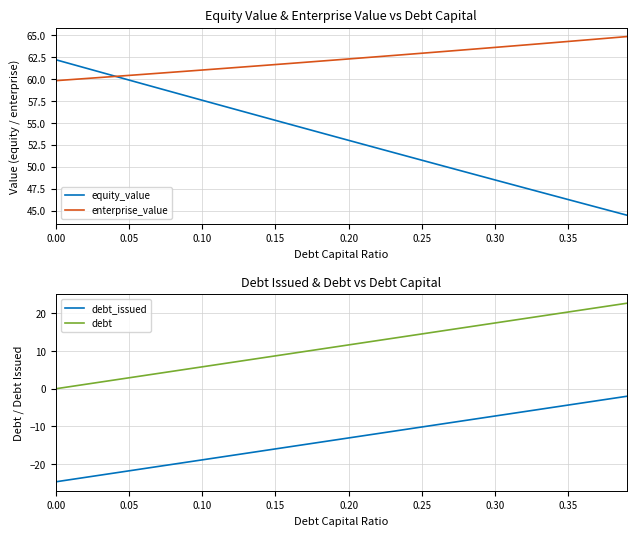

The value of enterprise_value at 0.15 is 61.6. True or false?

True